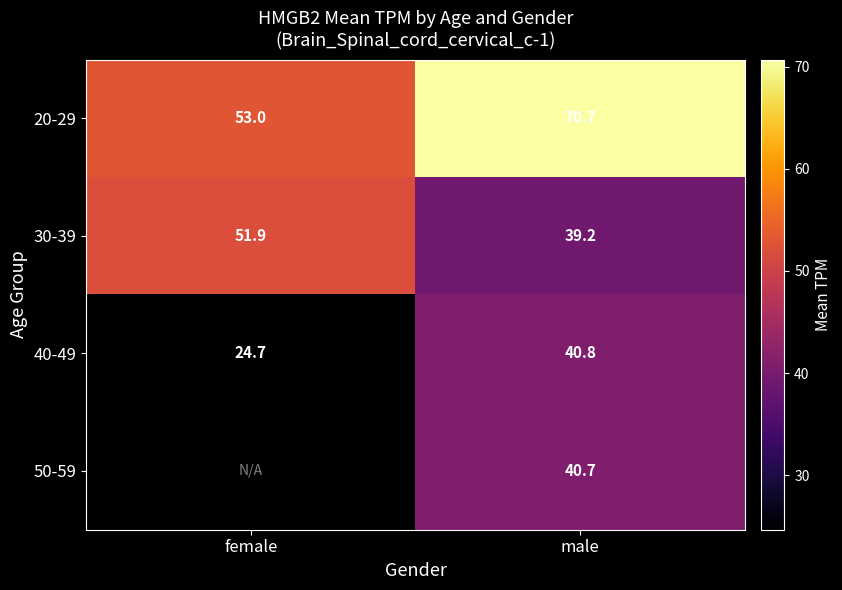

Is it true that 30-39 equals 39.2 at male?

True